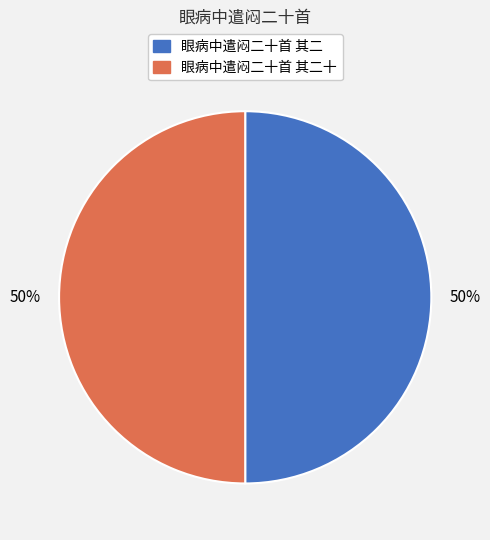

To the nearest percent, what is the average slice percentage?

50%